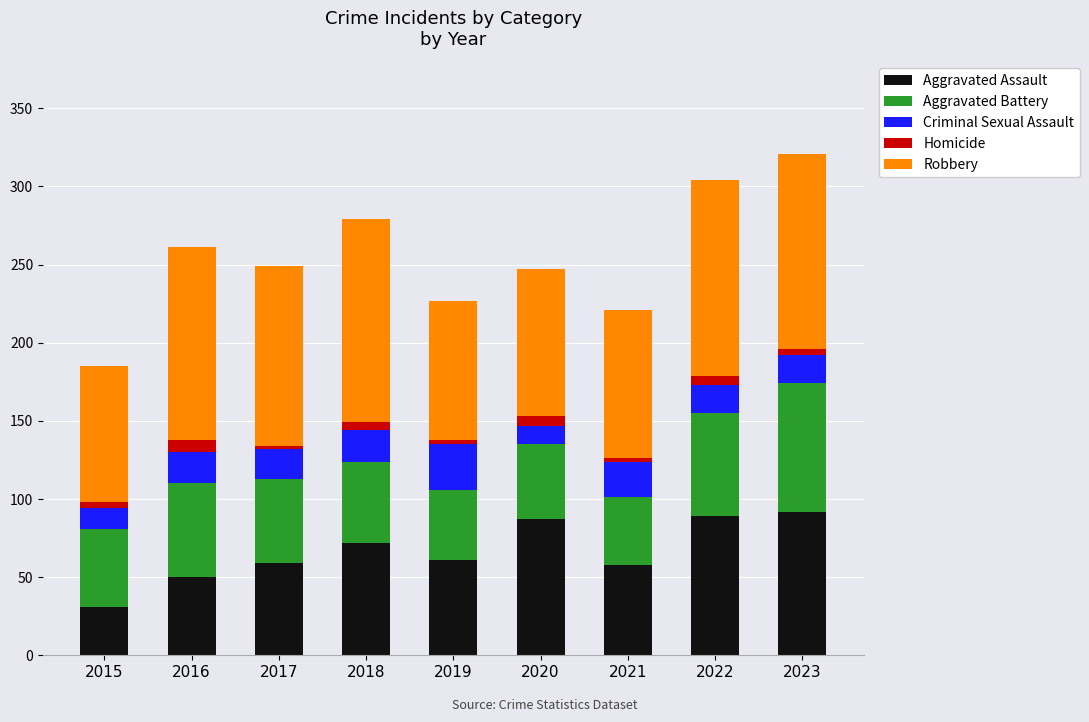

What is the average value of the Aggravated Assault series?

67